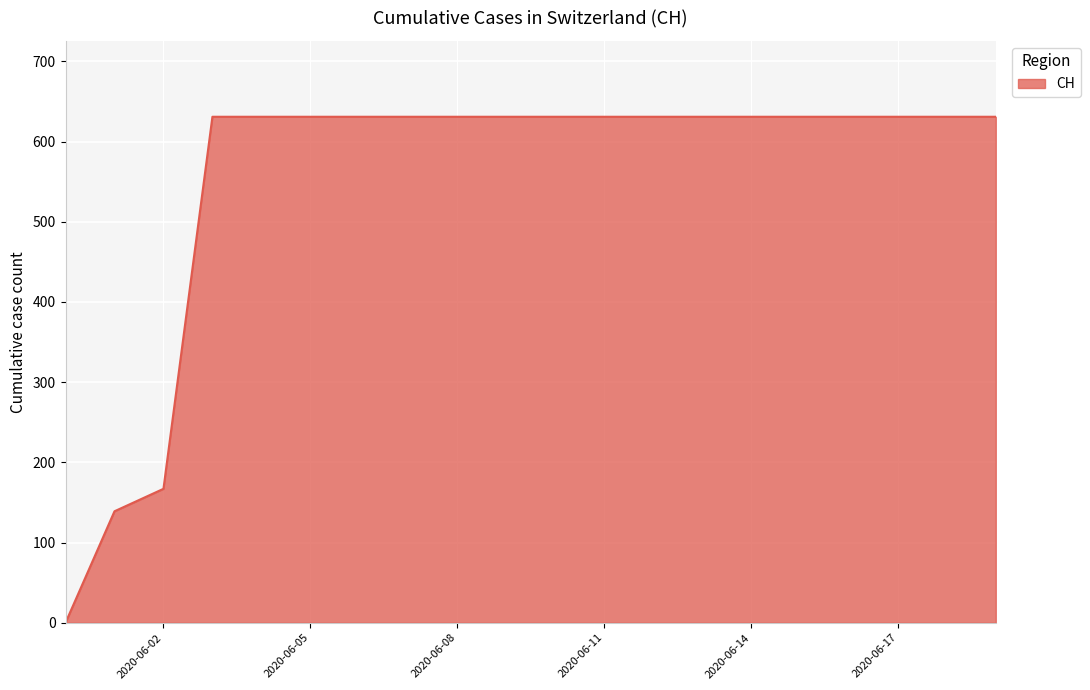

Does the chart have visible grid lines?

Yes